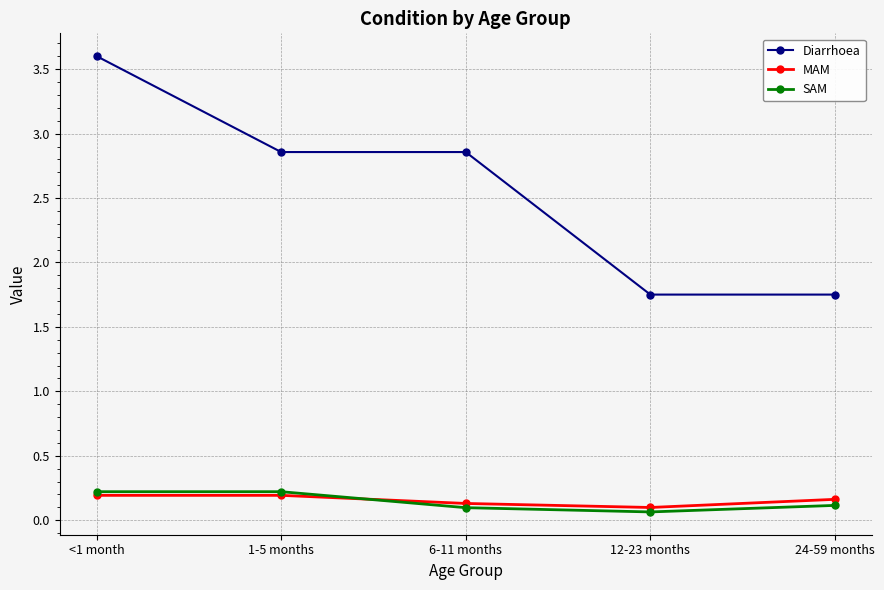

Does the chart have visible grid lines?

Yes